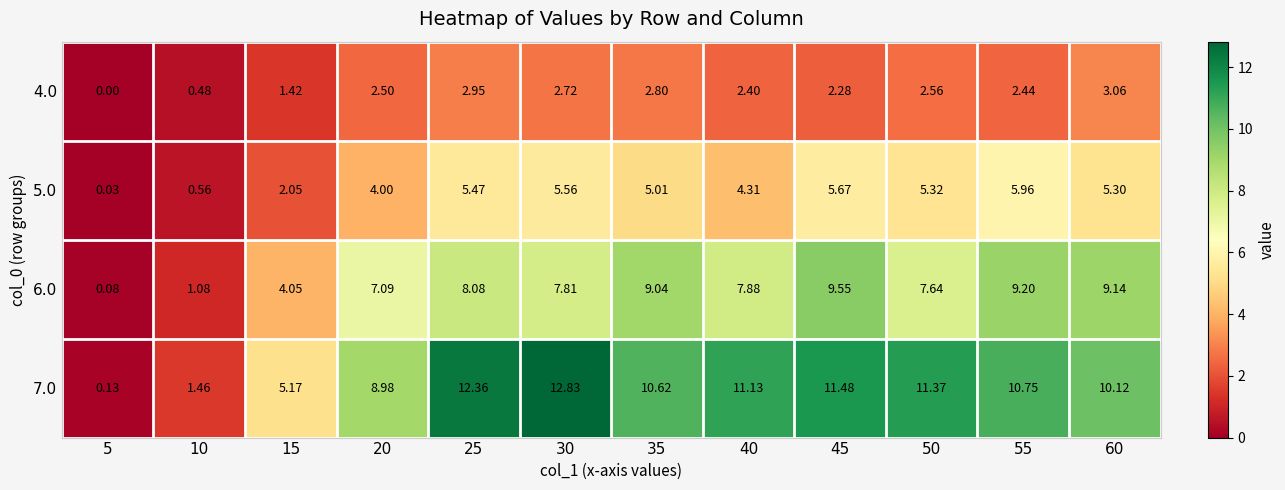

Is the value of 7.0 at 15 greater than the value of 5.0 at 20?

Yes